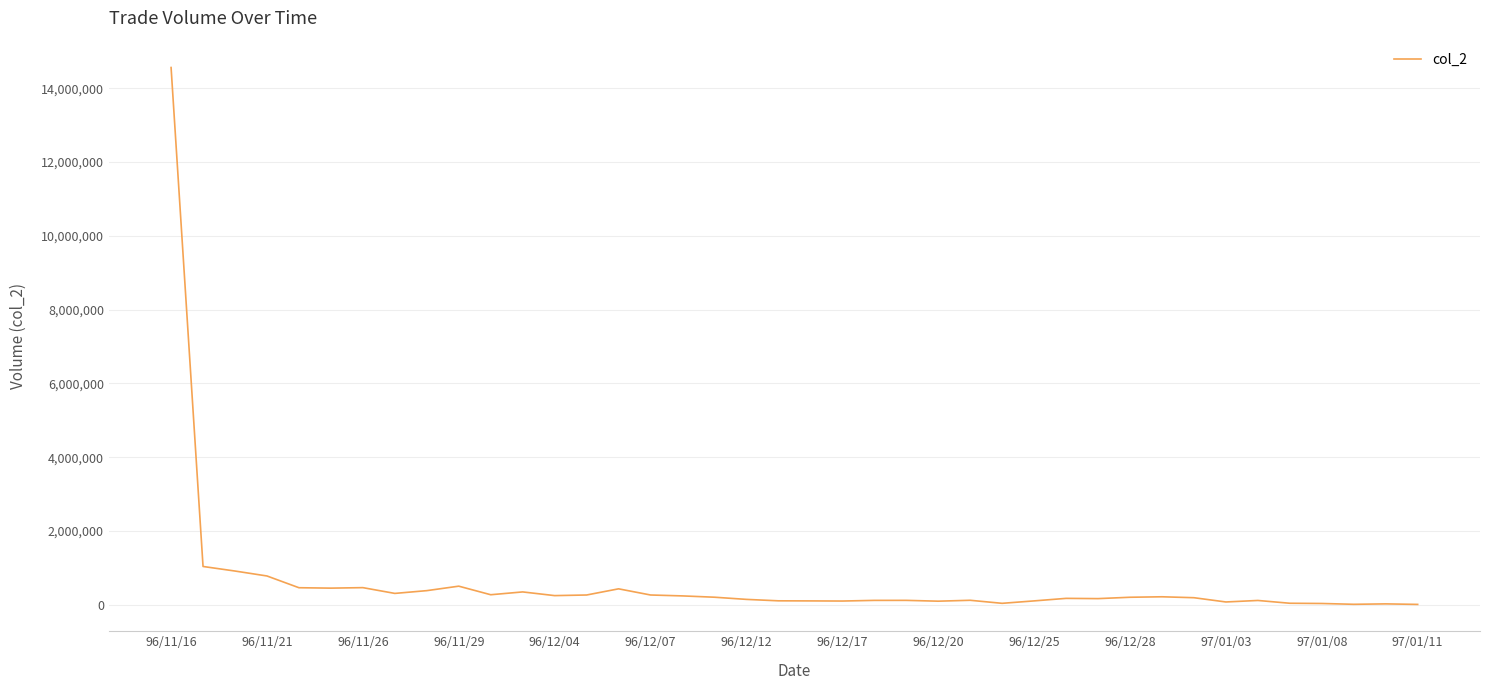

What is the maximum value shown in the chart?

14560540